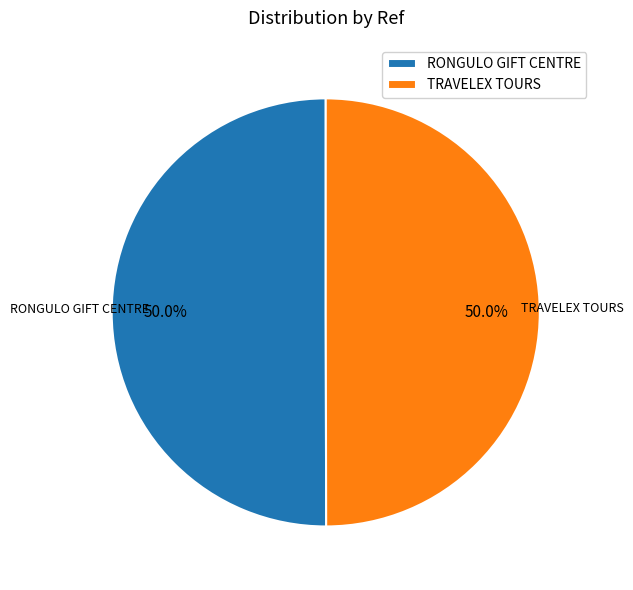

What percentage is NOT represented by TRAVELEX TOURS?

50.0%